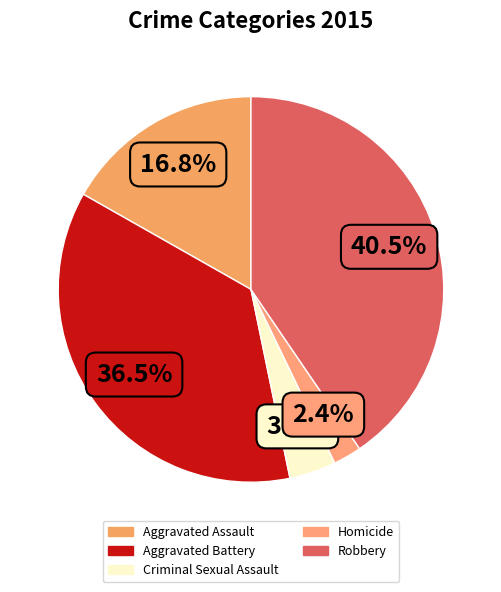

Which slice is the largest?

Robbery